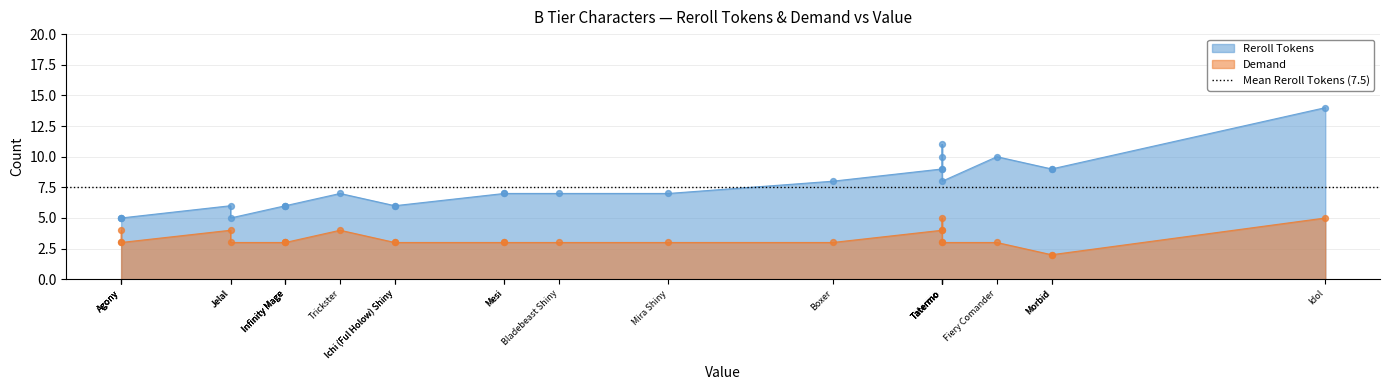

At how many categories does at least one series exceed 13?

1